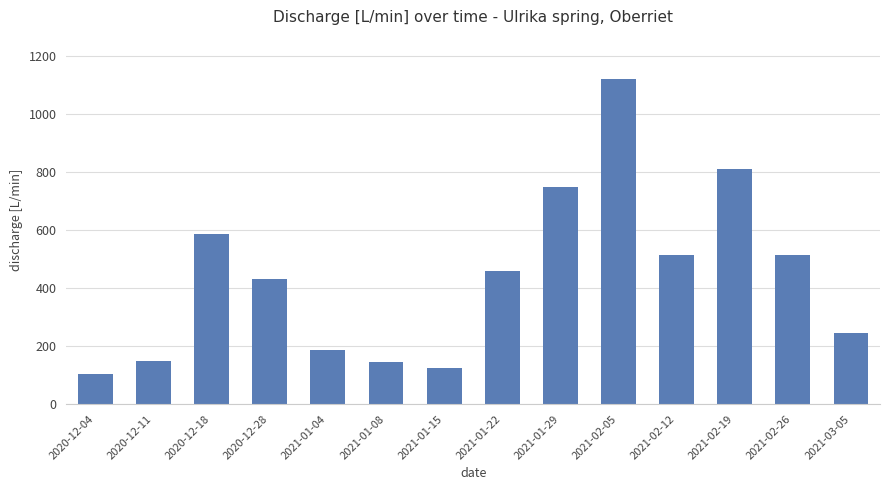

How many values are below 460?

7